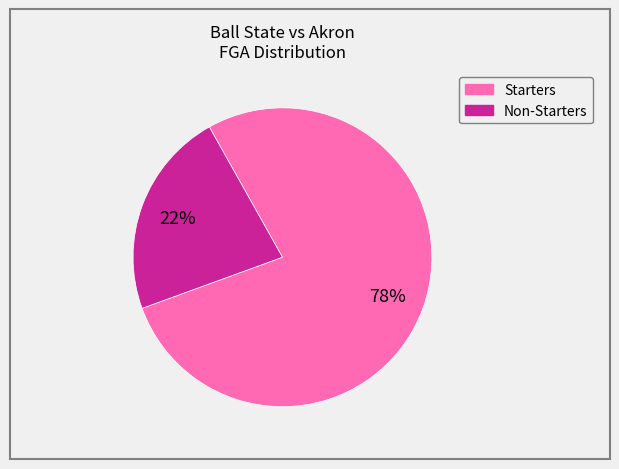

What percentage is the Non-Starters slice, to the nearest percent?

22%